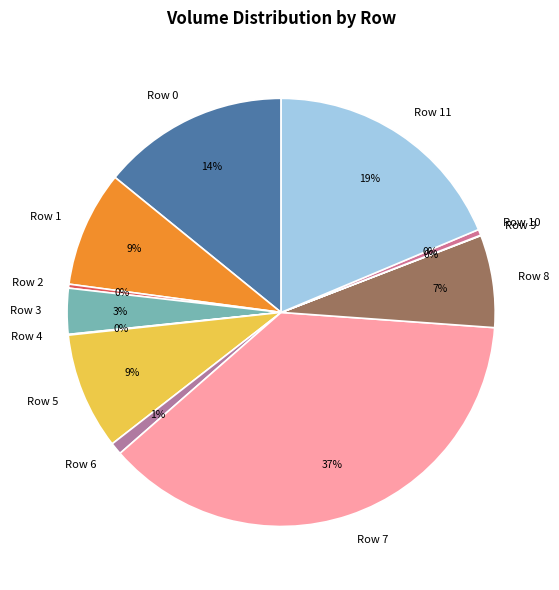

Which has a higher value, Row 10 or Row 1?

Row 1